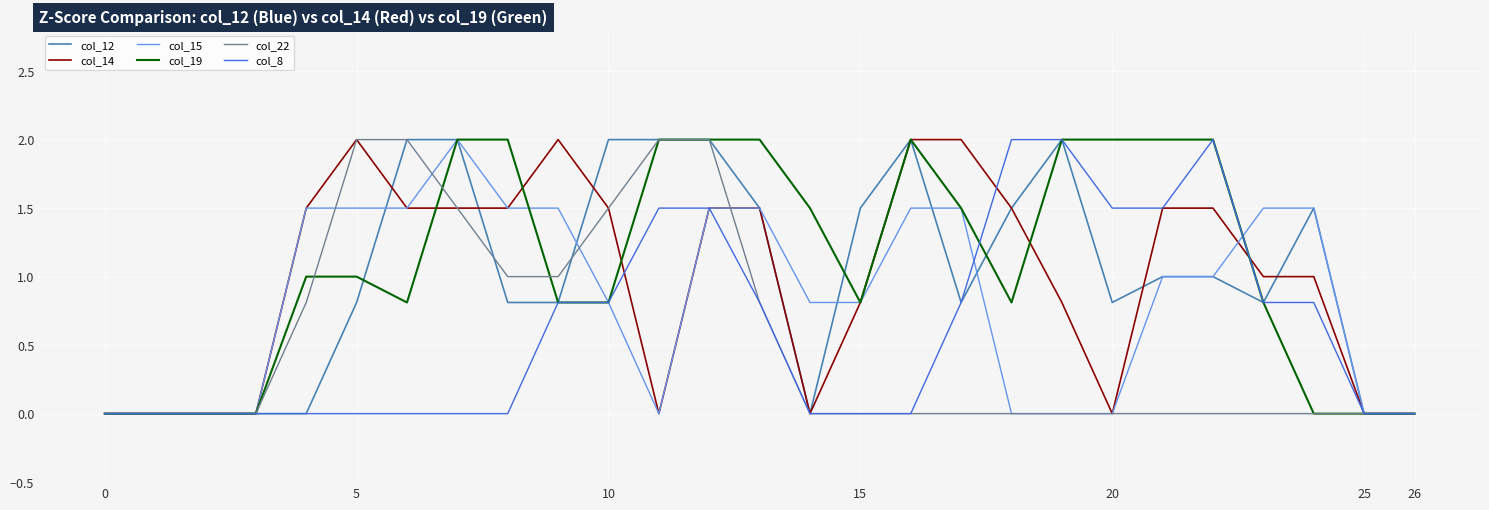

Count the col_12 values in the range 0 to 2.

27